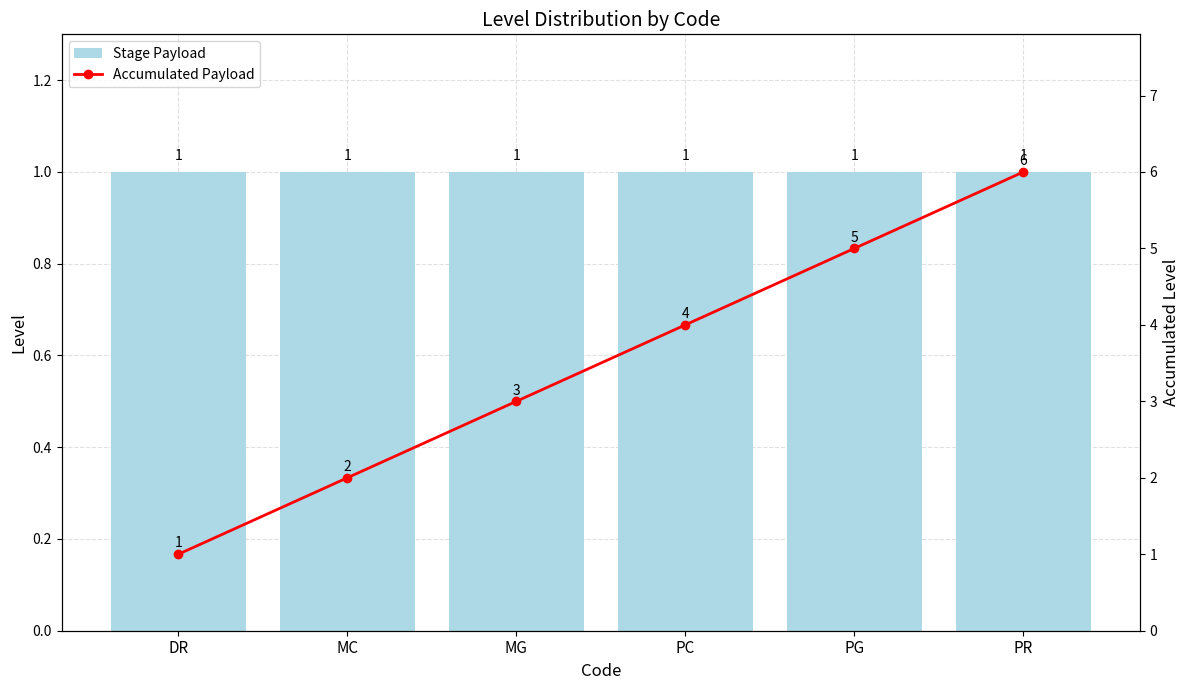

Reading right to left, extract all data points from this chart.

Stage Payload: PR=1	PG=1	PC=1	MG=1	MC=1	DR=1
Accumulated Payload: PR=6	PG=5	PC=4	MG=3	MC=2	DR=1